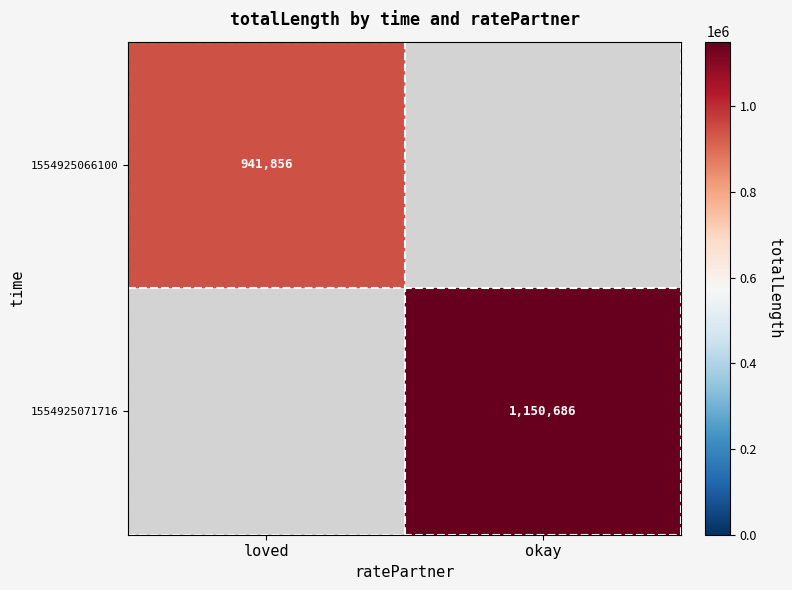

At how many categories does at least one series exceed 1131229?

1